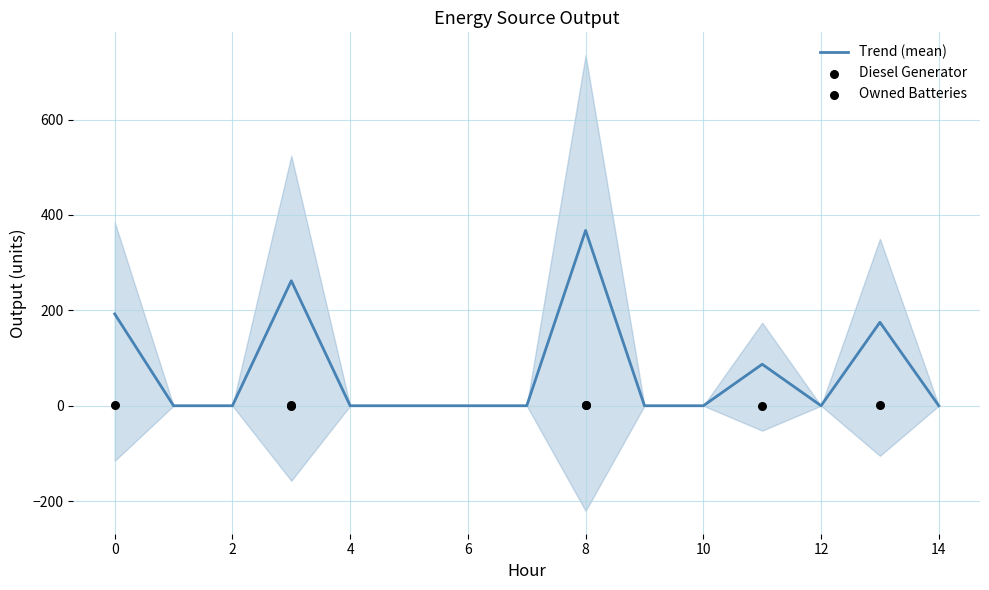

At which category is the sum across all series the highest?

8